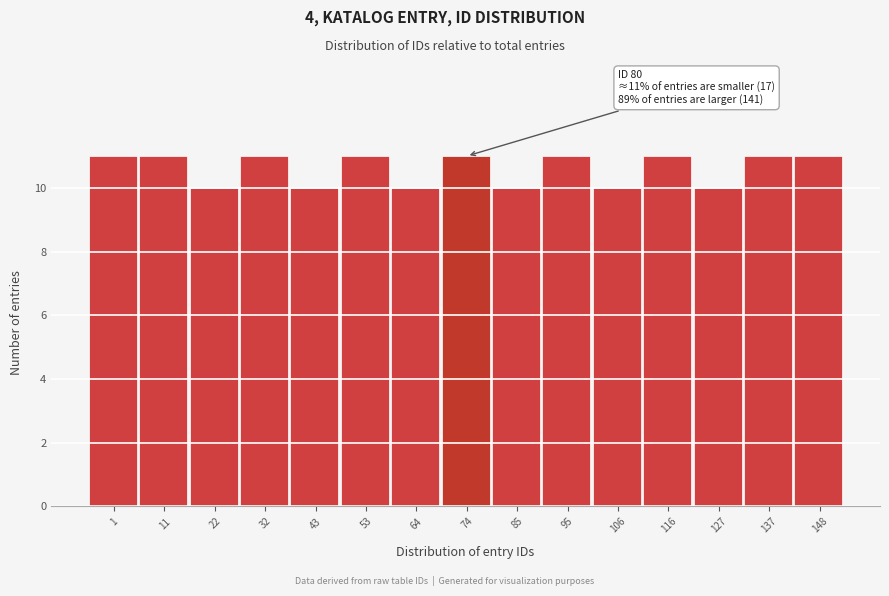

Reading right to left, what are all the values shown in this chart?

11	11	10	11	10	11	10	11	10	11	10	11	10	11	11